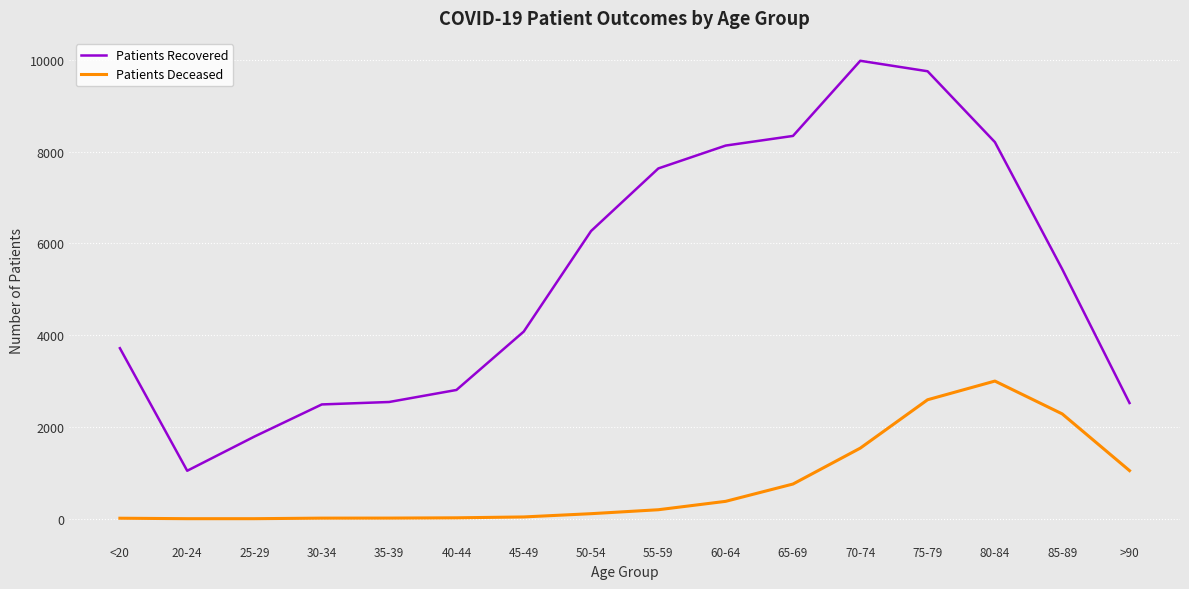

What is the minimum value shown in the chart?

3